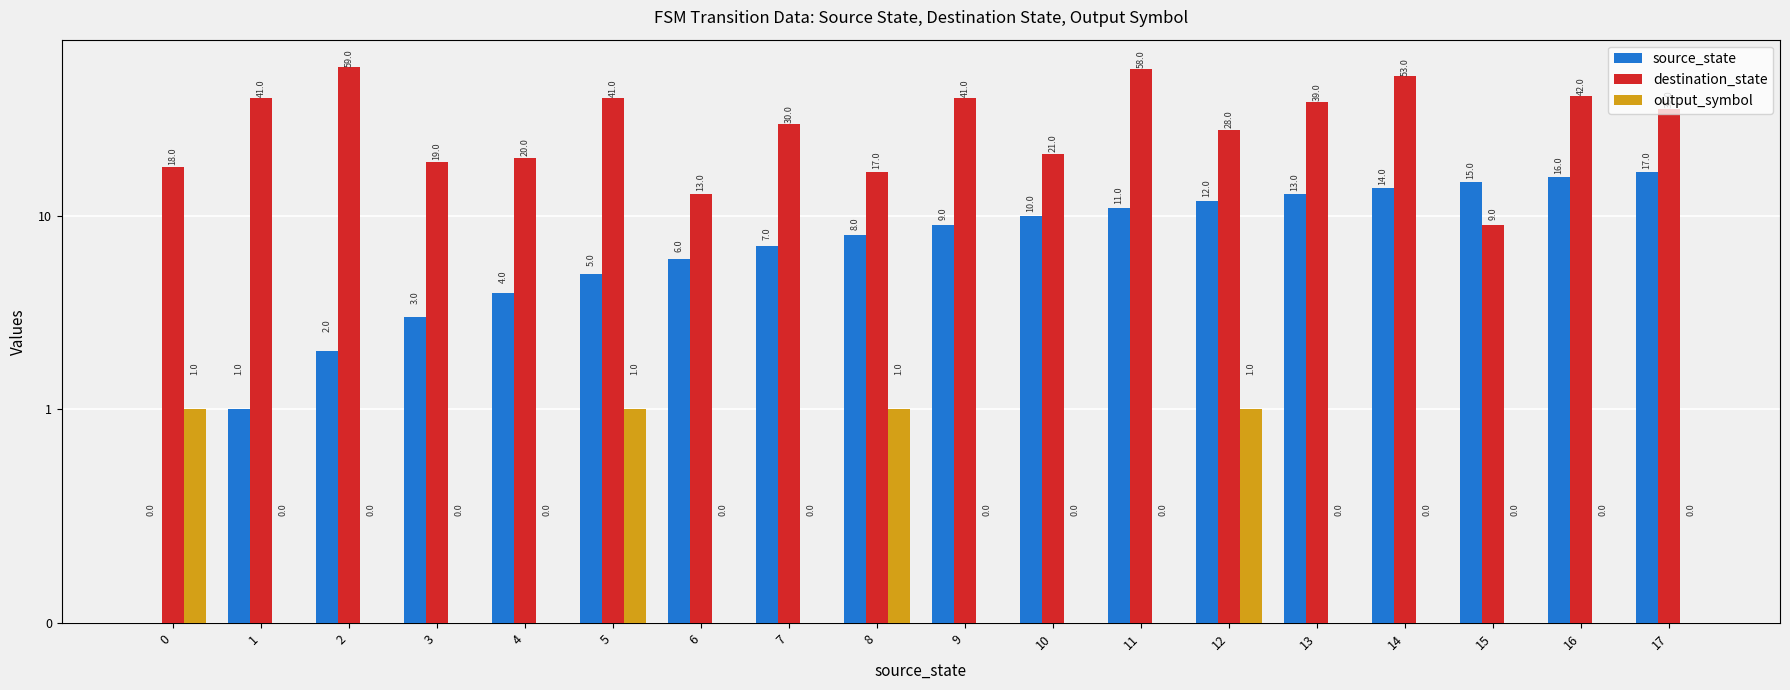

At 16, list the series in order from smallest to largest.

output_symbol, source_state, destination_state